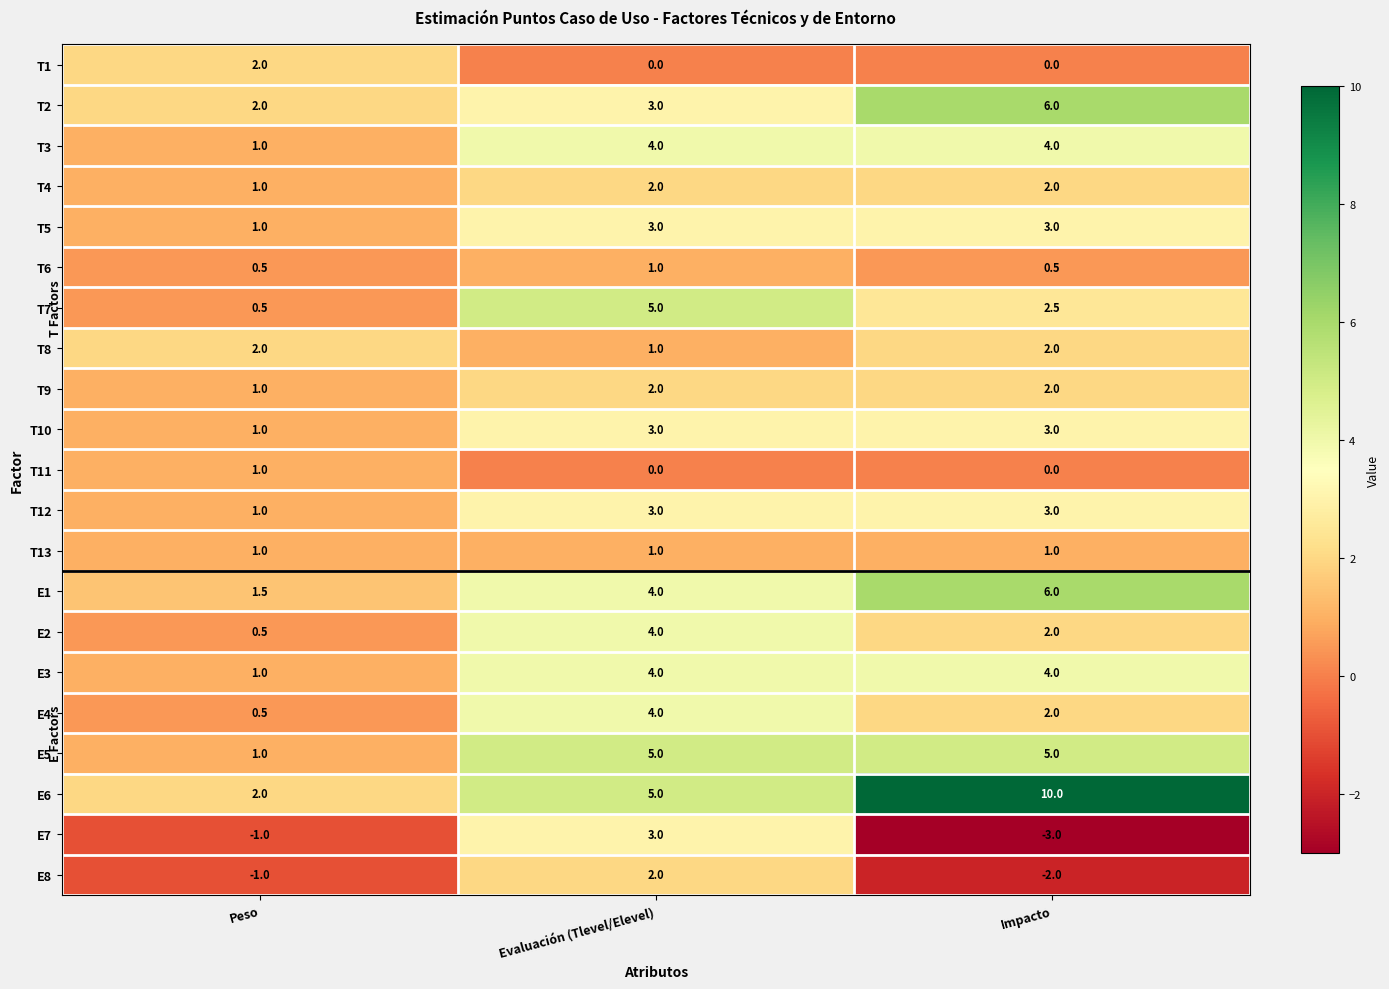

Which series has the largest total across all categories?

E6